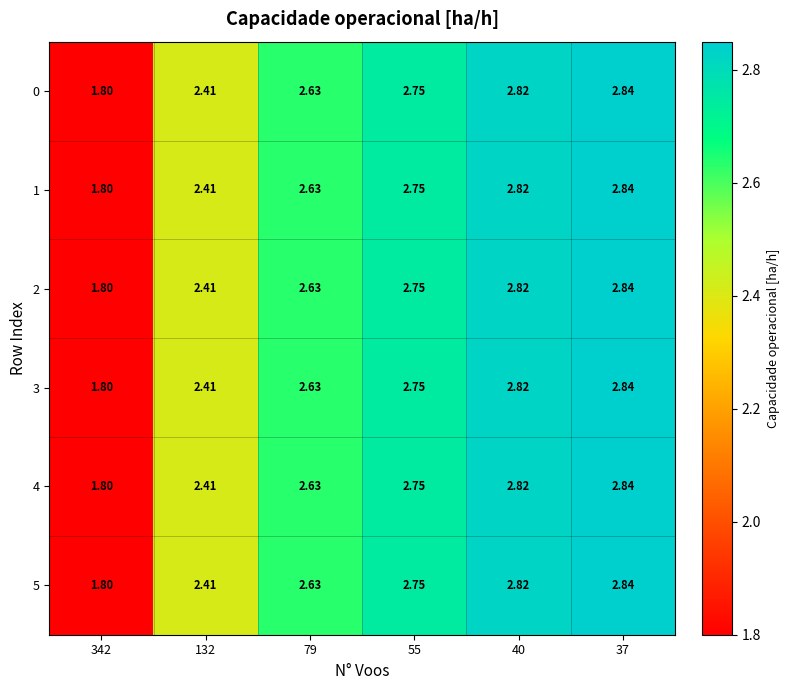

Is the value of 0 at 132 greater than the value of 4 at 342?

Yes